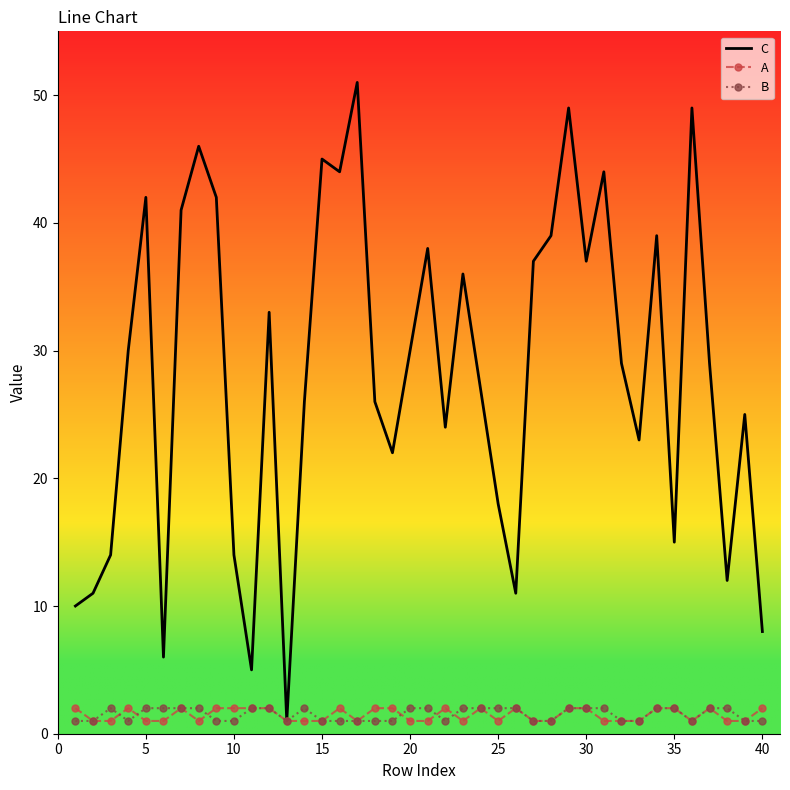

Which series has the largest range (max minus min)?

C